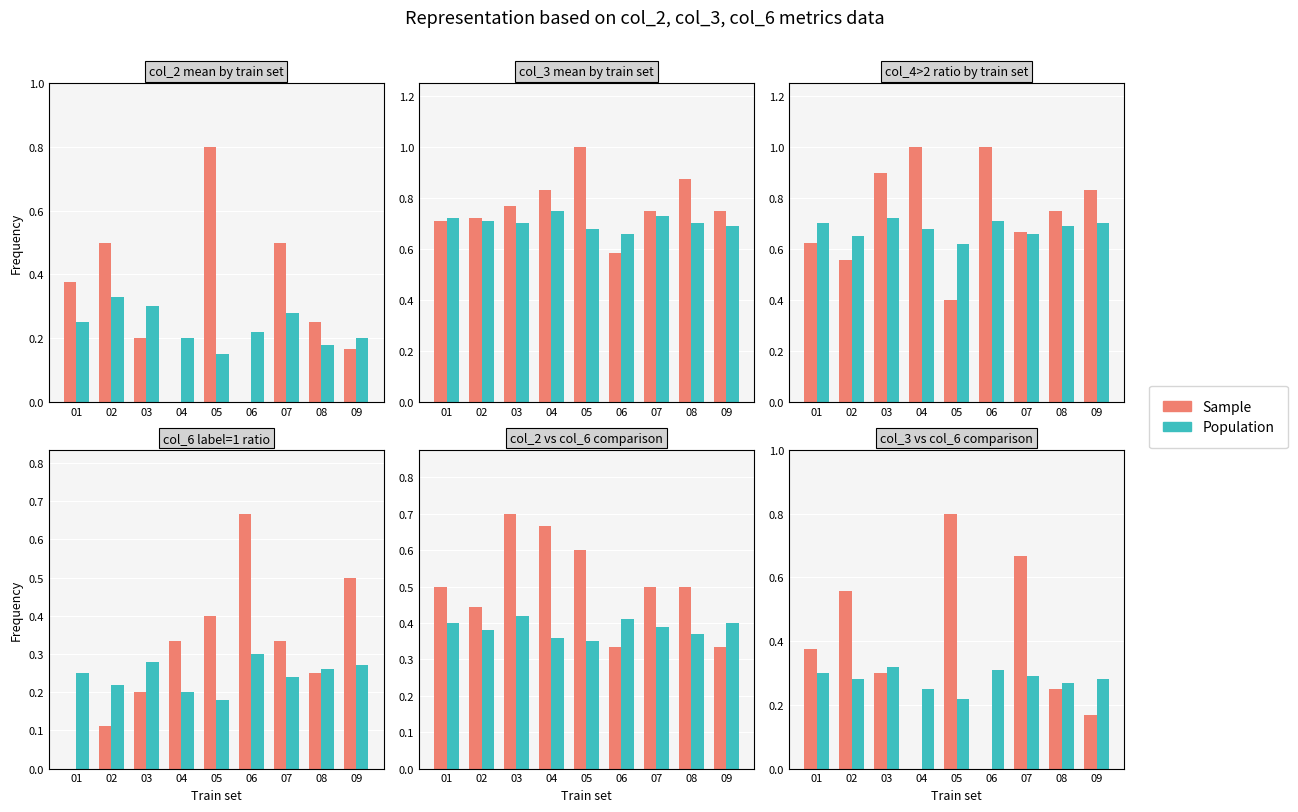

Count the Population values in the range 0 to 1.

9